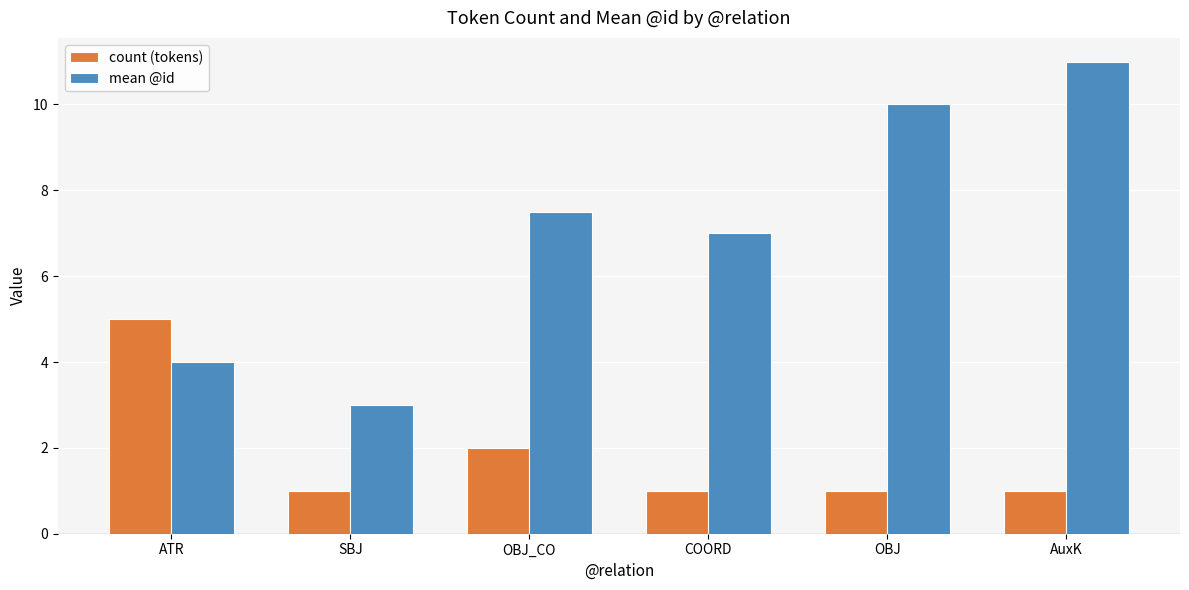

What are all the series names shown in the legend?

count (tokens), mean @id